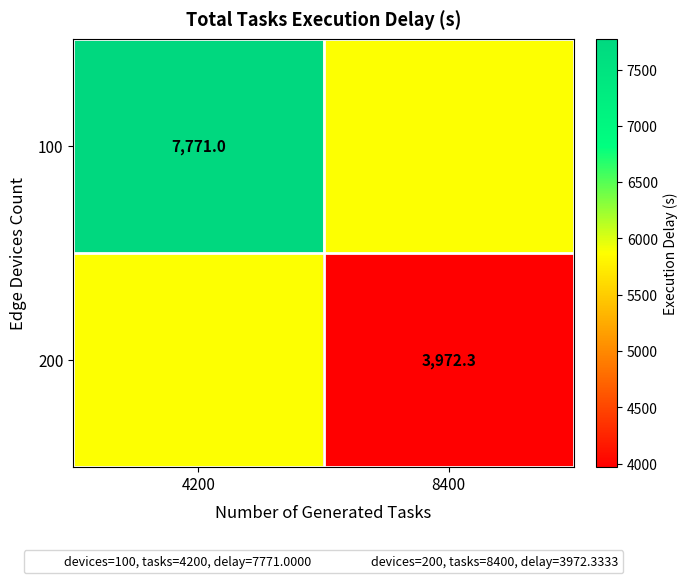

At which label does 200 reach its peak?

4200